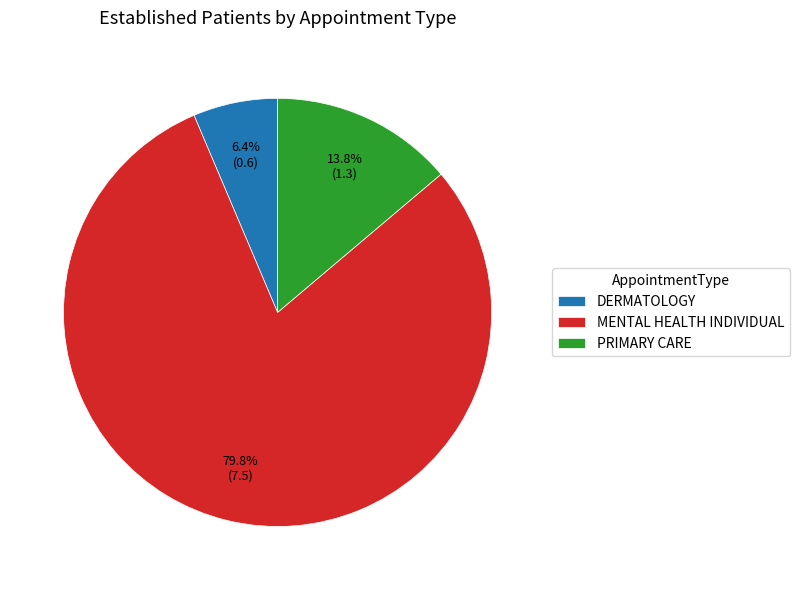

How many segments does this pie chart have?

3